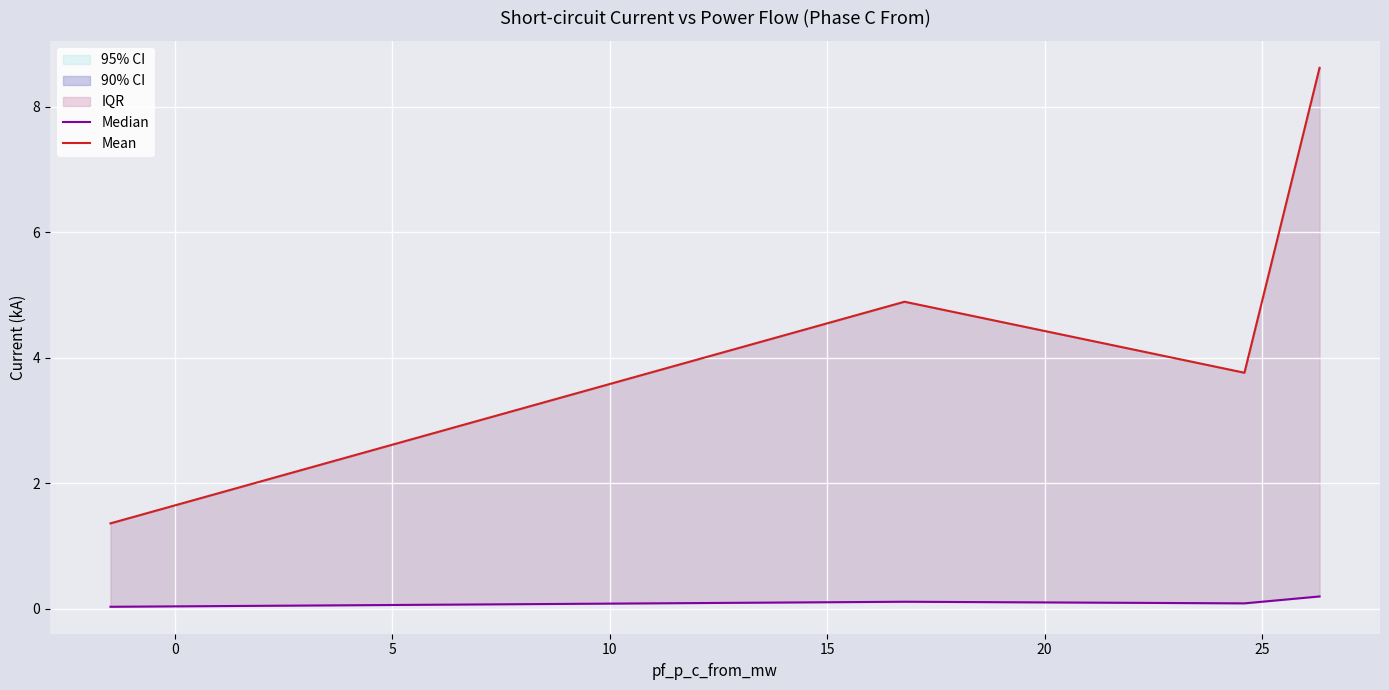

True or false: Mean and Median intersect in this chart.

False